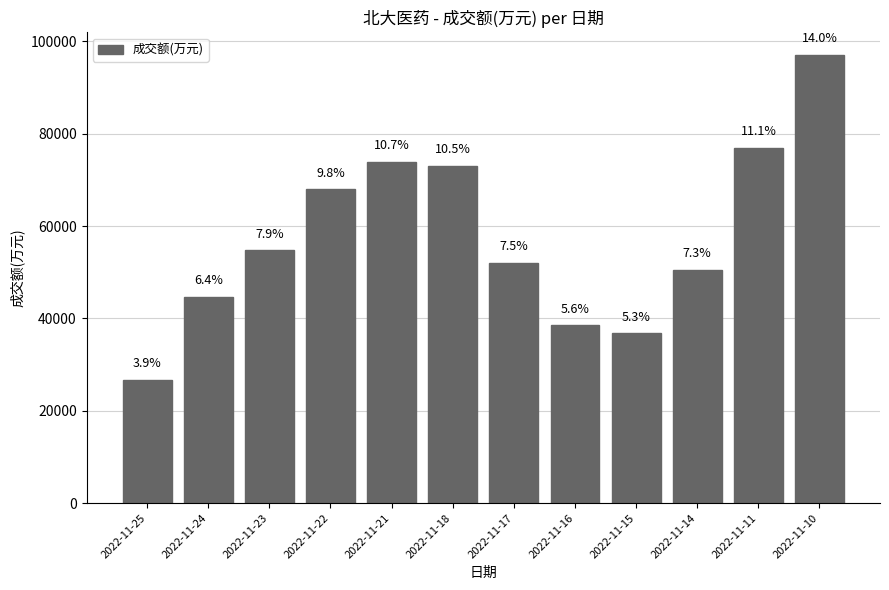

List the labels in order of value, largest first.

2022-11-10, 2022-11-11, 2022-11-21, 2022-11-18, 2022-11-22, 2022-11-23, 2022-11-17, 2022-11-14, 2022-11-24, 2022-11-16, 2022-11-15, 2022-11-25